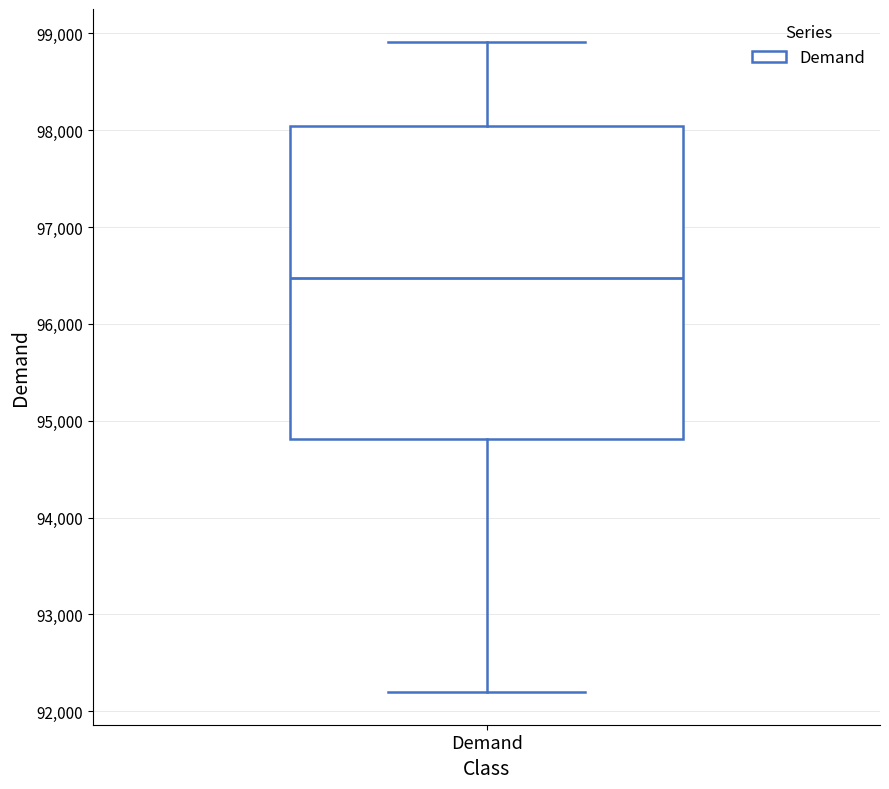

Read this box plot against the y-axis: the position of the median line, the range covered by the box, and the ends of both whiskers. The values are not printed on the chart, so give them approximately, as read against the axis.

median 96500, box 94800 to 98000, whiskers 92200 to 98900